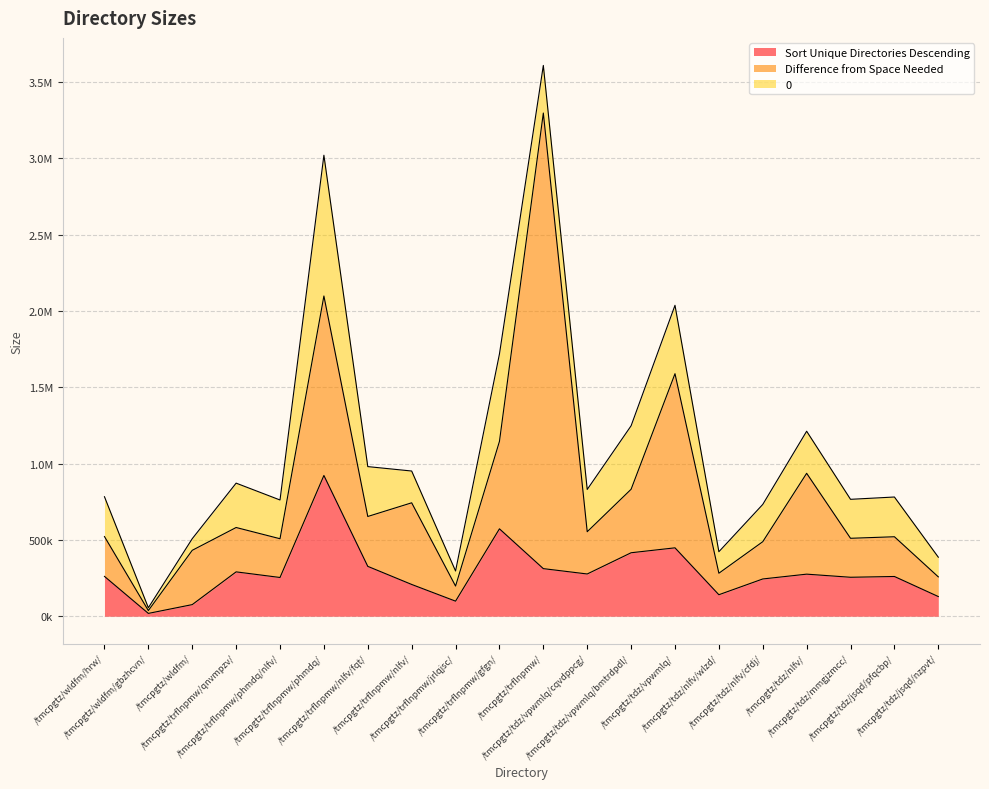

Rank the series at /tmcpgtz/trflnpmw/nlfv/fqt/ from highest to lowest value.

Sort Unique Directories Descending, Difference from Space Needed, 0